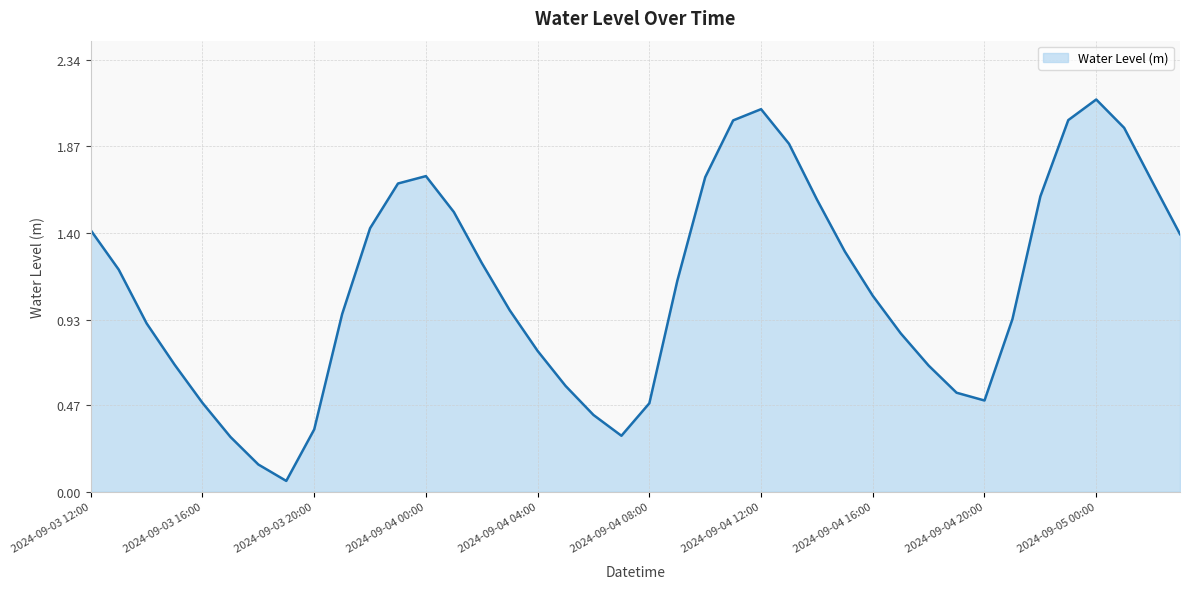

At which label does the data first exceed 1?

2024-09-03 12:00